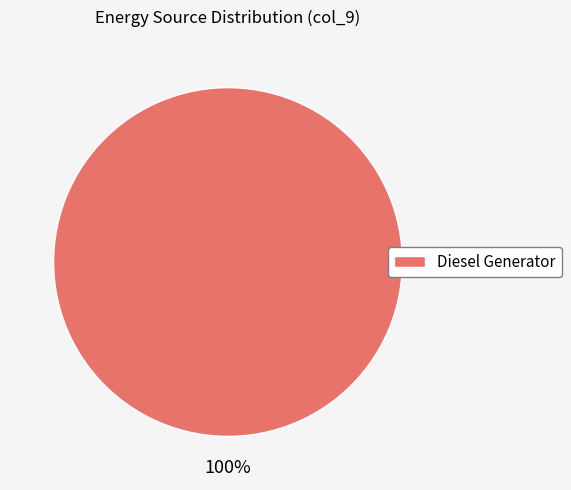

Rank the categories by value from highest to lowest.

Diesel Generator